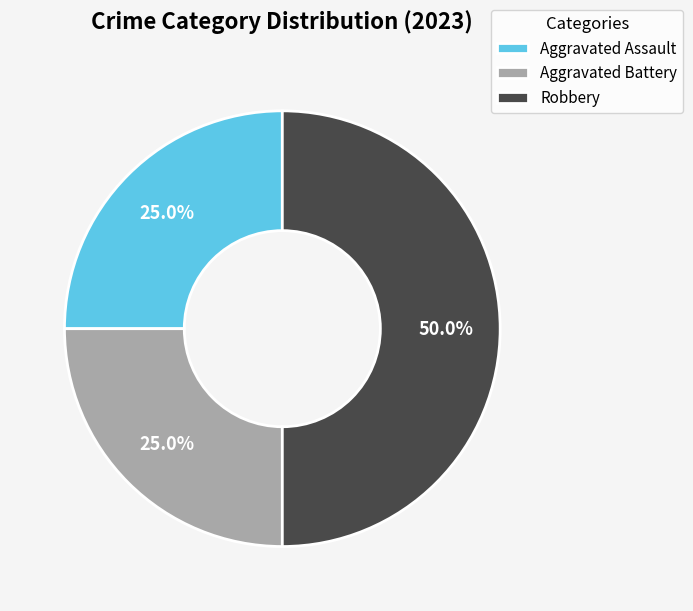

What portion of the pie excludes Aggravated Assault?

75.0%